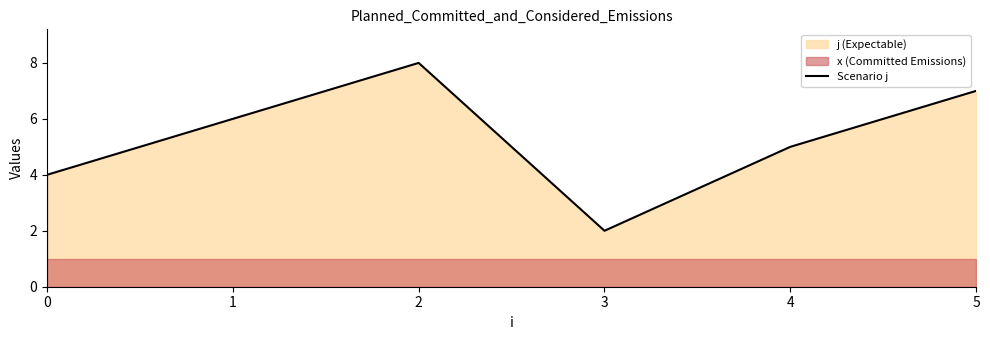

How many interior local valleys (lower than both neighbors) does the data have?

1